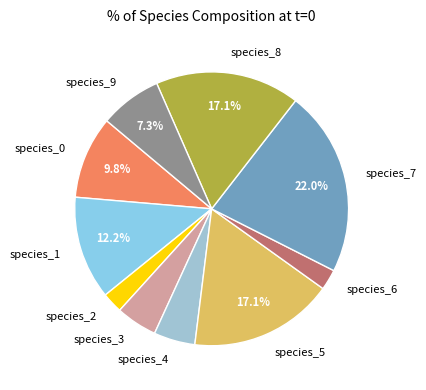

To the nearest percent, what is the difference between the species_3 and species_9 slice percentages?

2%